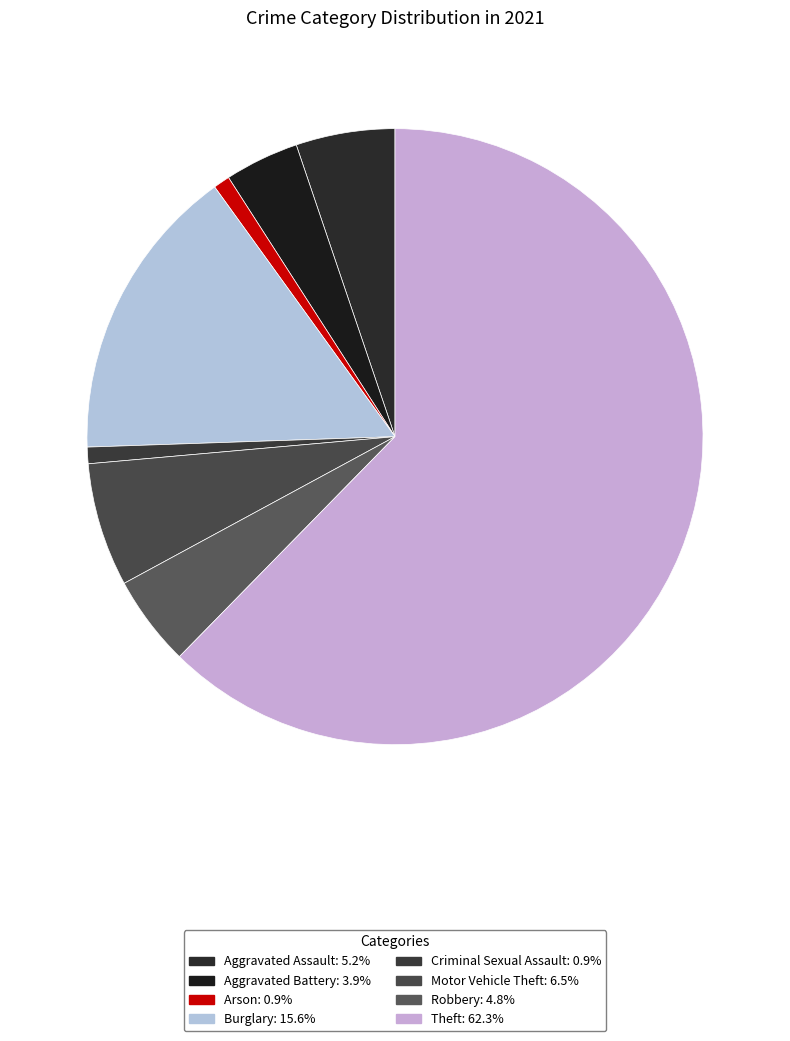

To the nearest percent, what is the difference between the Motor Vehicle Theft and Robbery slice percentages?

2%